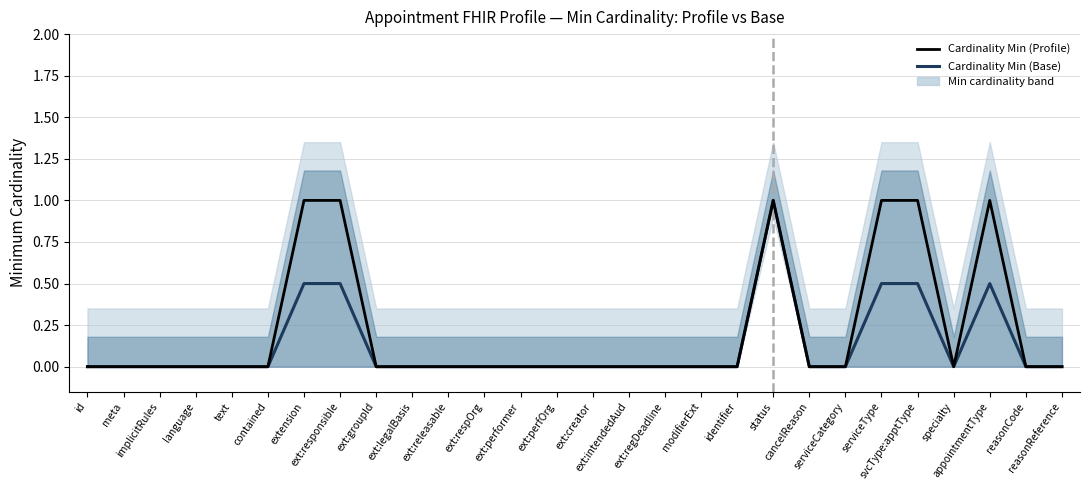

Which category has the highest value in the Cardinality Min (Base) series?

status